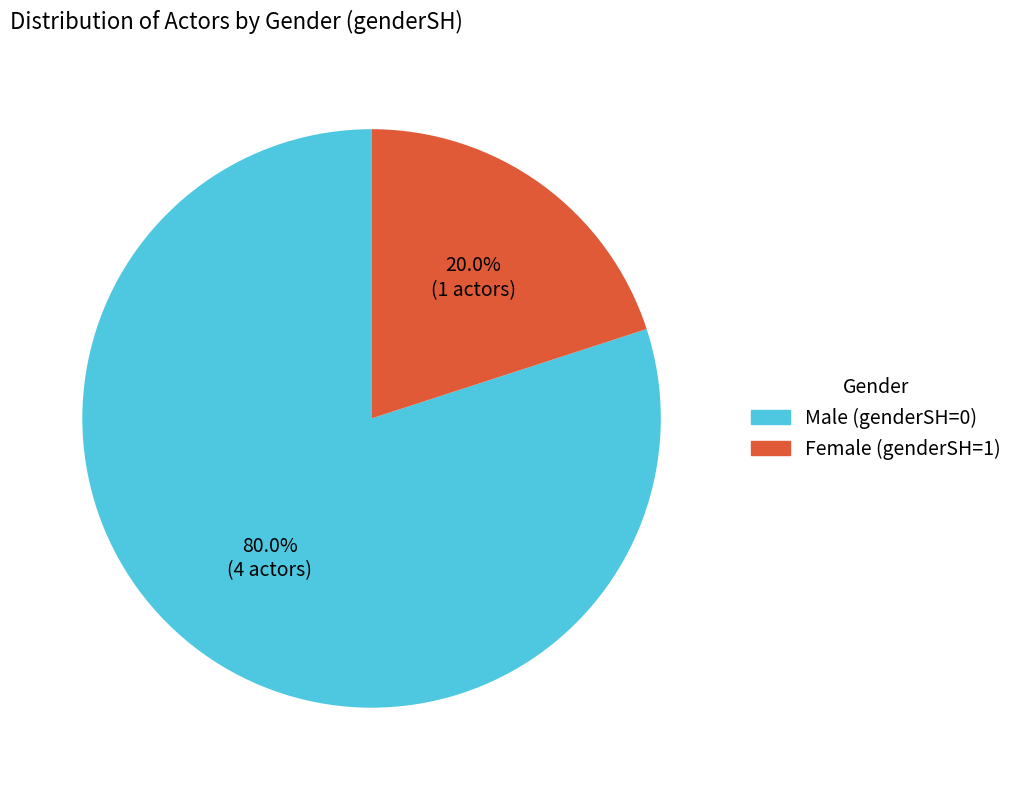

Is there a majority slice in this chart?

Yes